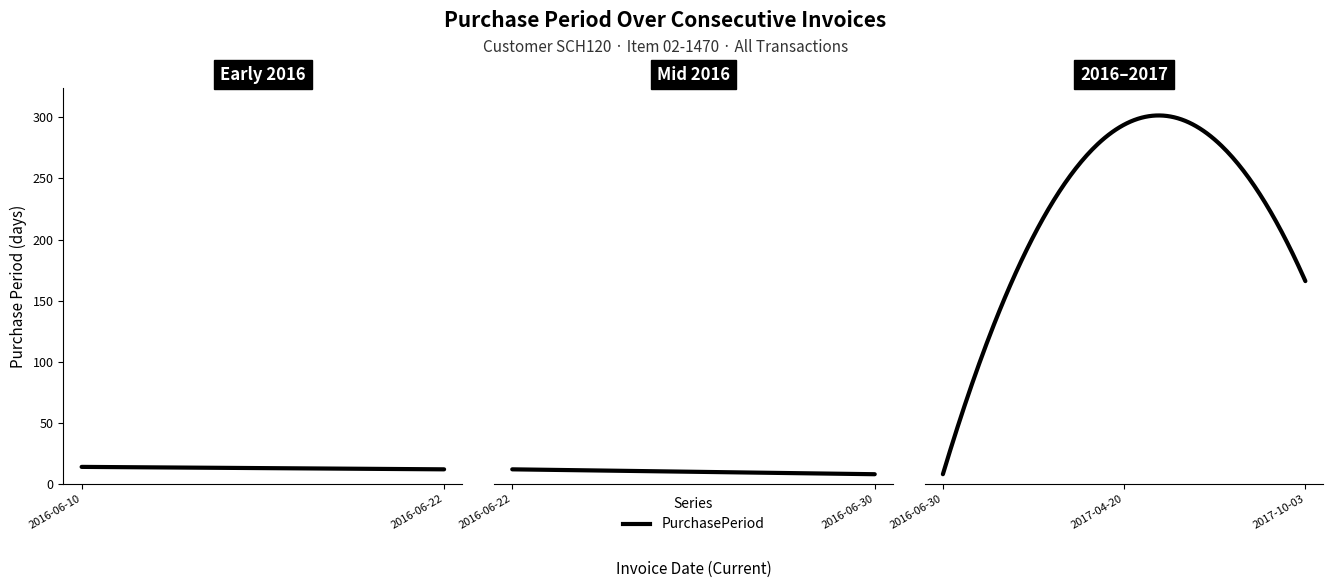

Reading left to right, what are all the values shown in this chart?

14	12	8	294	166